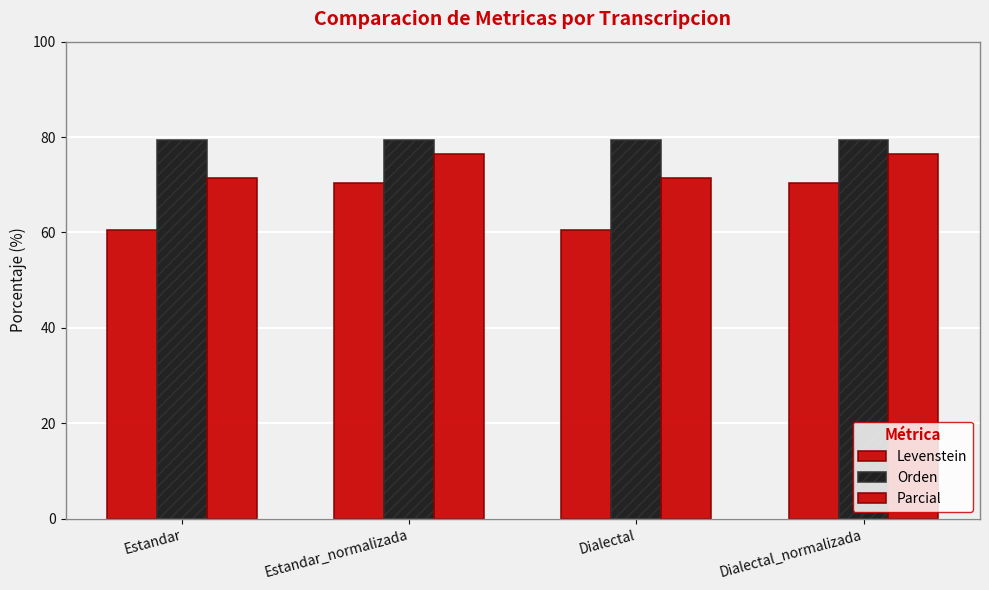

How many data points does each series have?

4